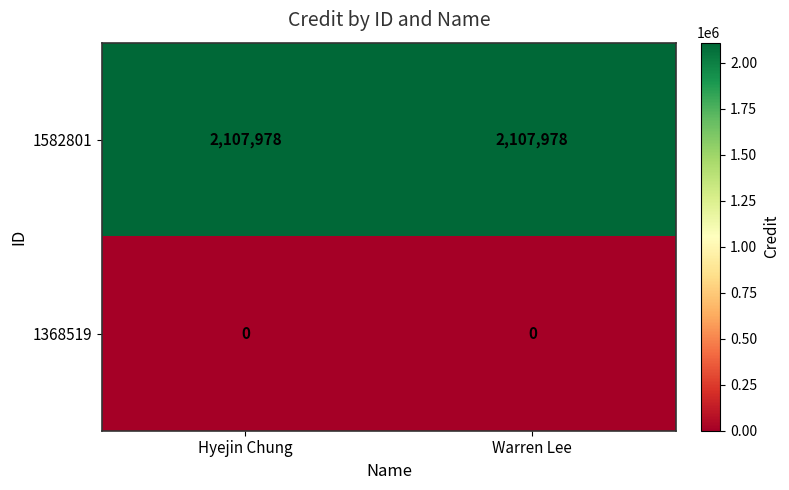

Is the value of 1368519 at Warren Lee greater than the value of 1582801 at Hyejin Chung?

No